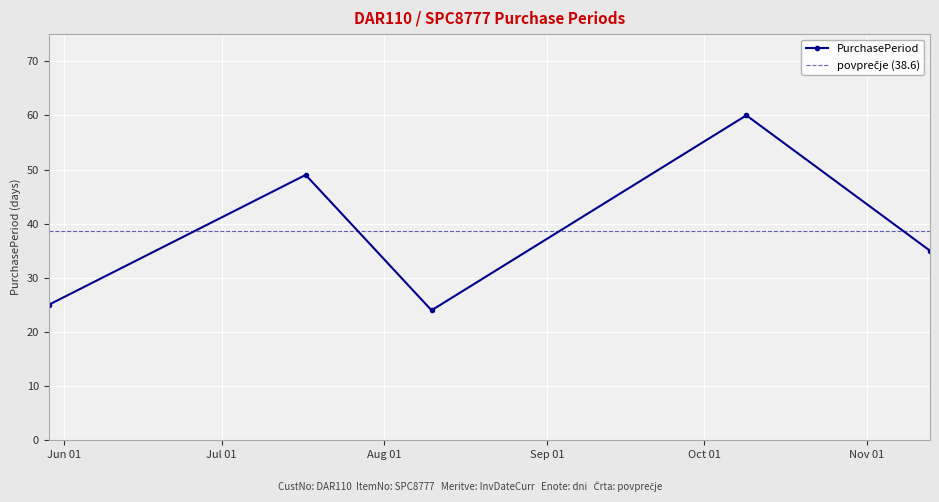

Reading right to left, list all the values displayed in this chart.

35	60	24	49	25